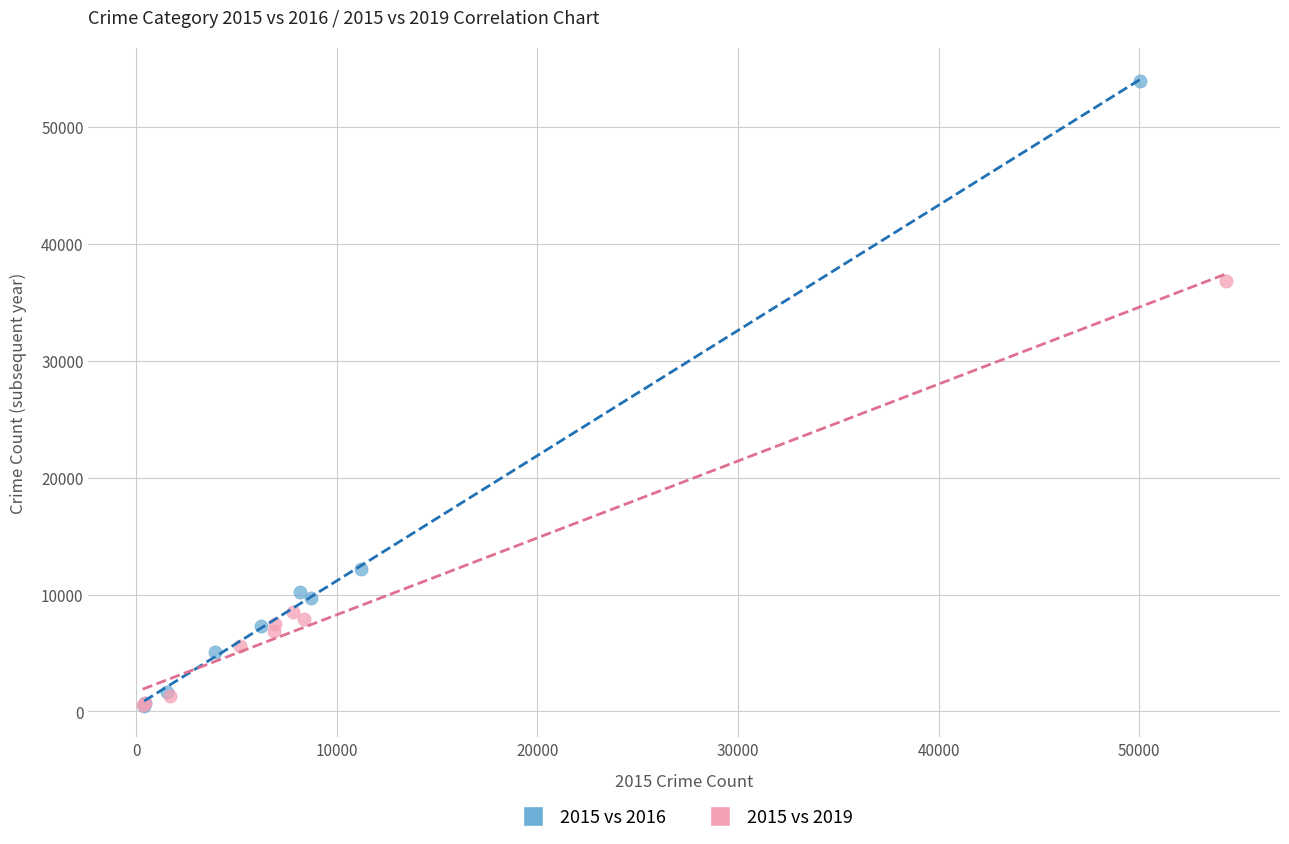

Which series contains the highest Y value?

2015 vs 2016